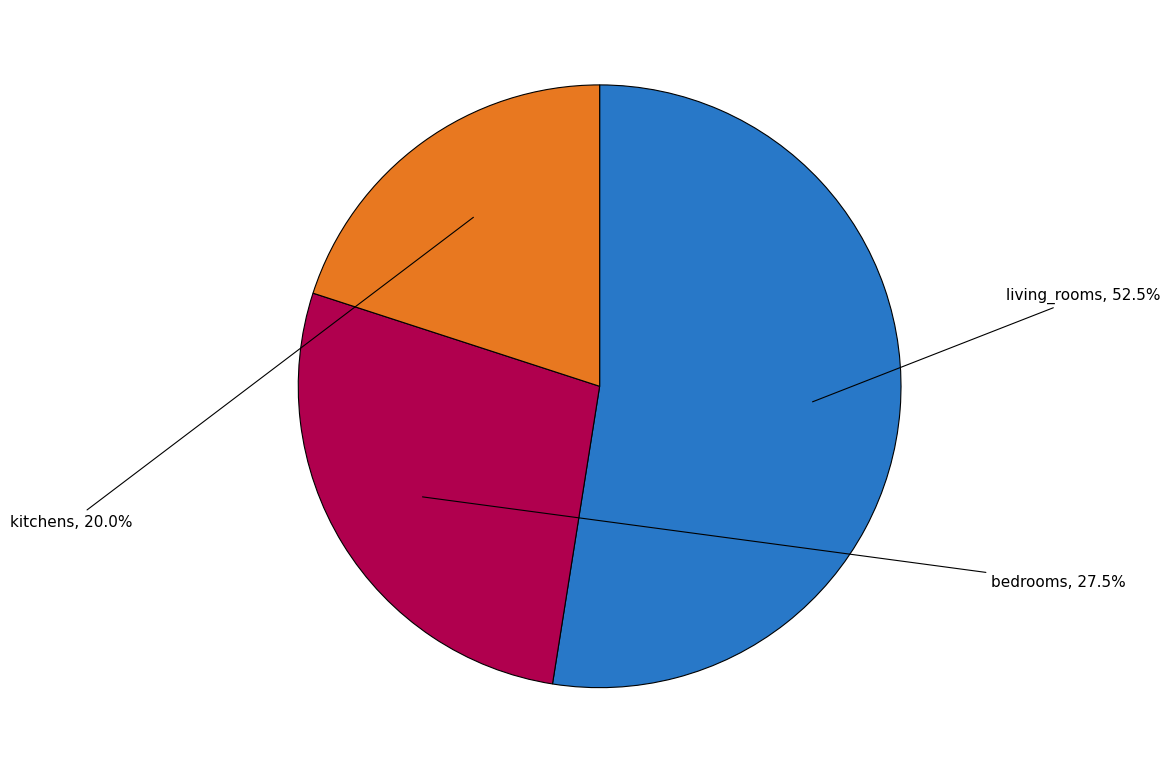

Combined, do living_rooms and bedrooms account for over 50%?

Yes